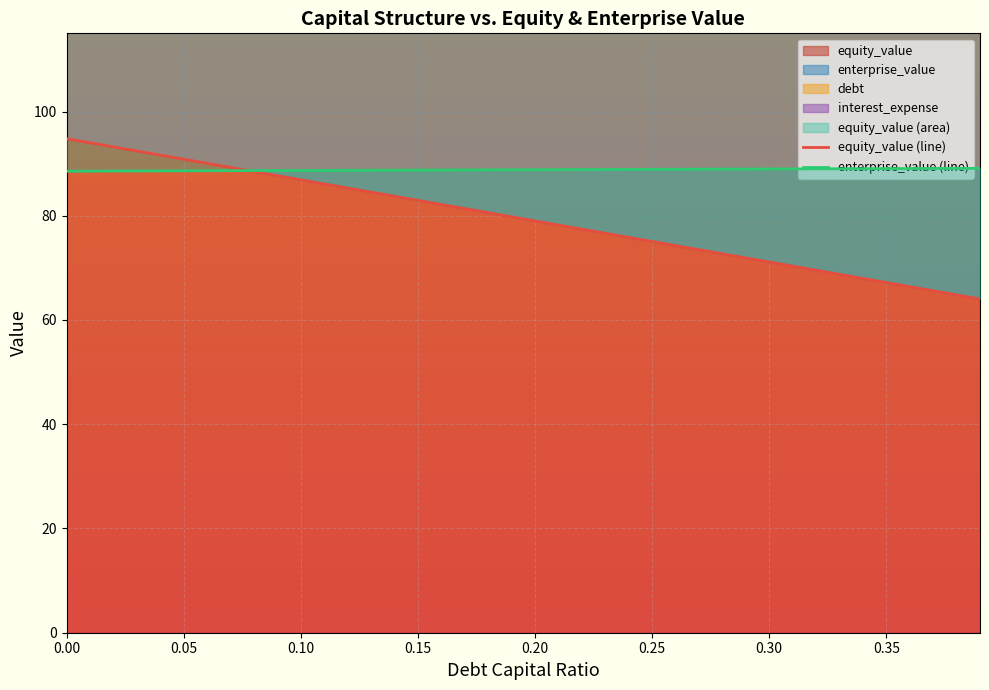

What is the sum of all equity_value (line) values?

3176.3